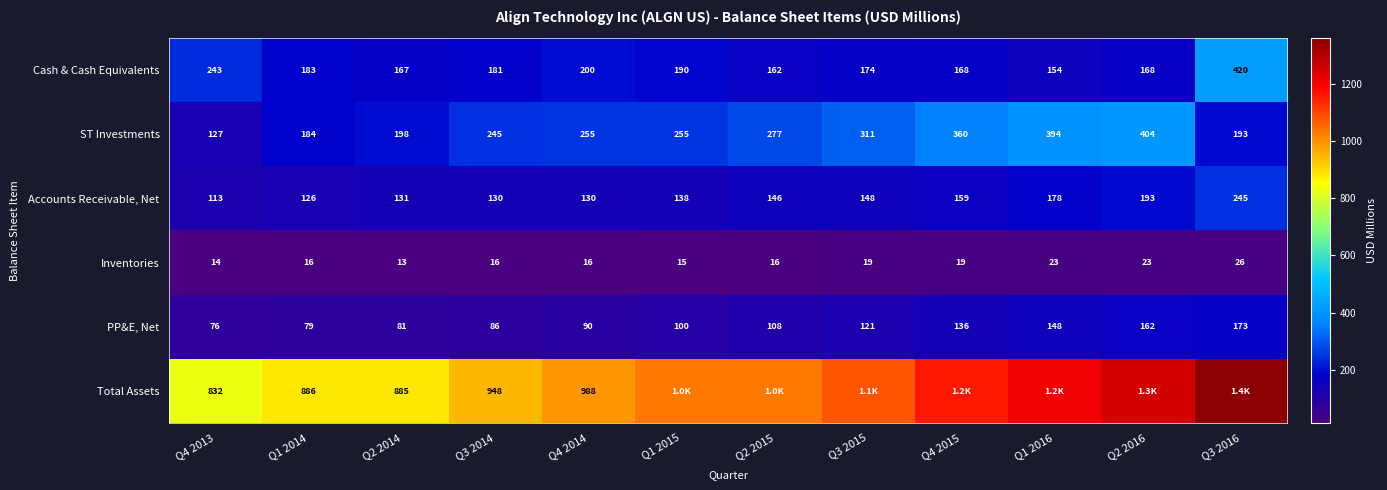

At which category is the sum across all series the highest?

Q3 2016